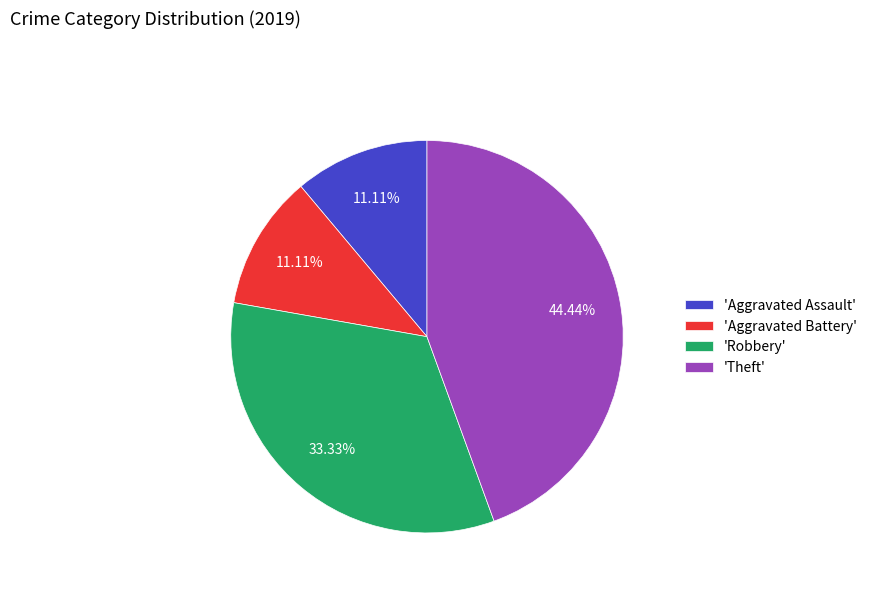

Is the sum of 'Theft' and 'Robbery' greater than half?

Yes